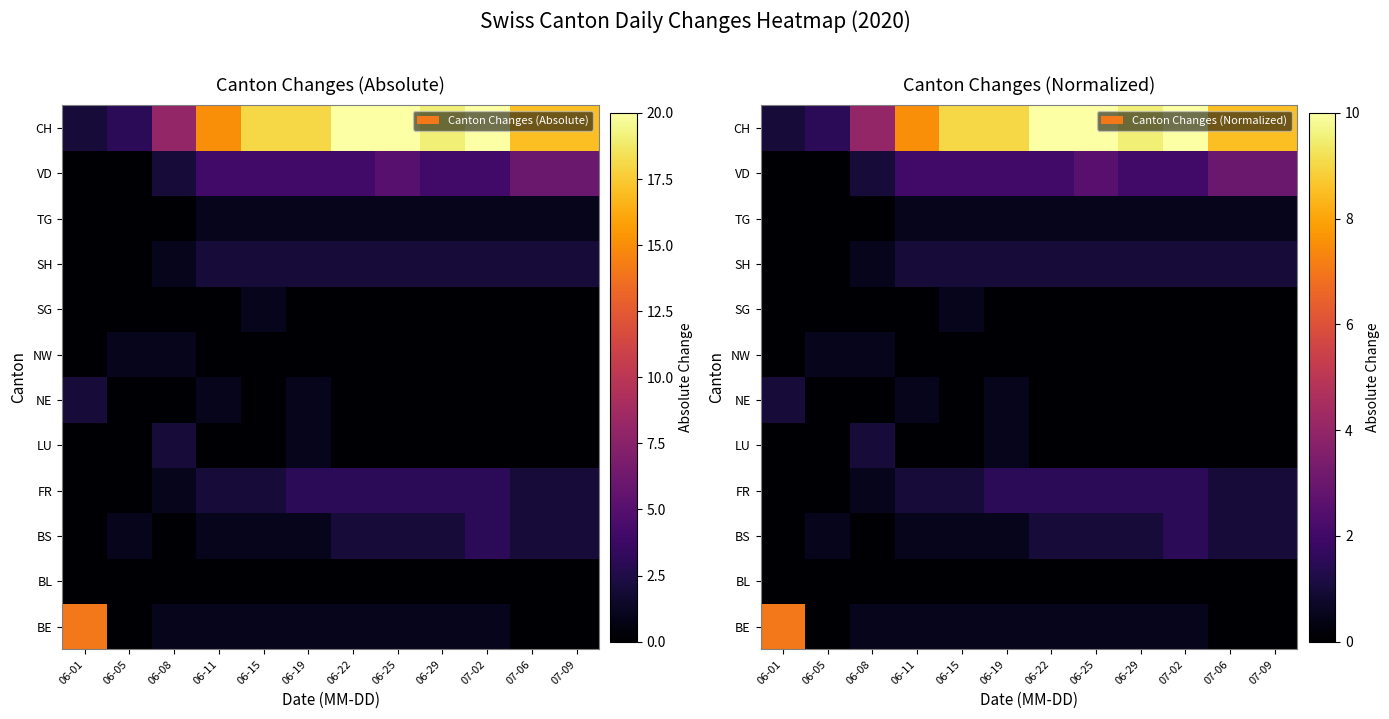

Is it true that TG equals 0.7 at 07-02?

False